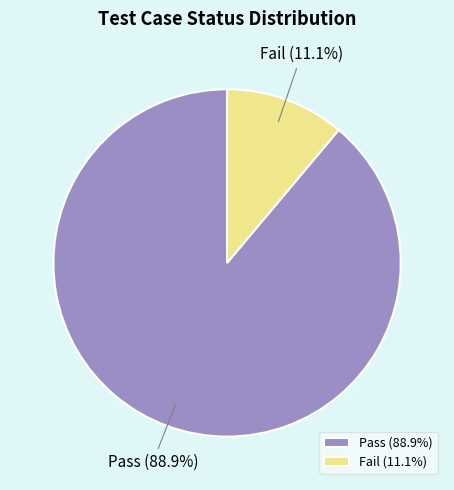

To the nearest percent, what portion does Fail represent?

11%